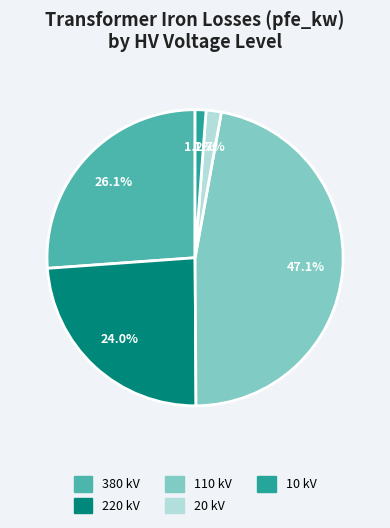

Is there a majority slice in this chart?

No